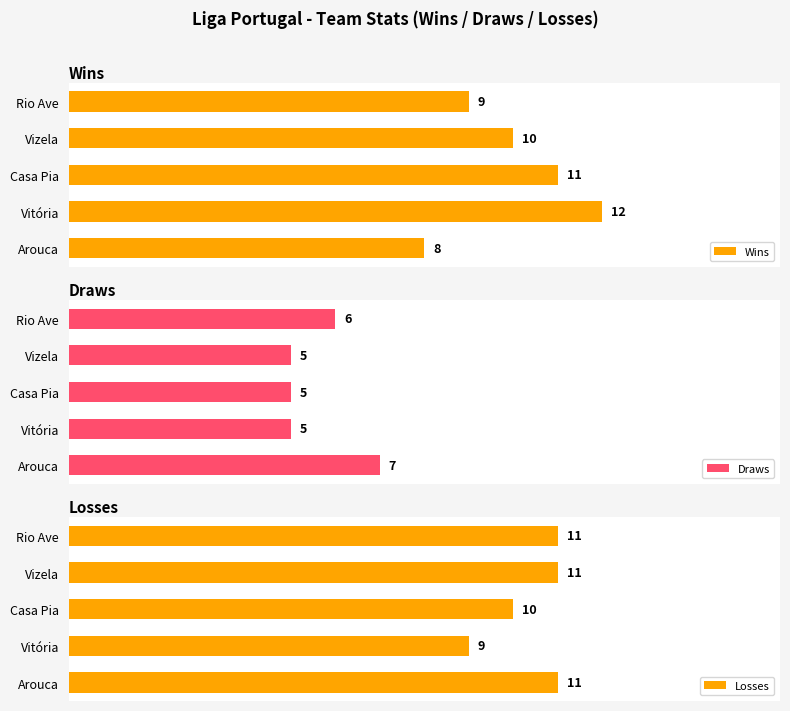

How many values in the Draws series exceed 5?

2